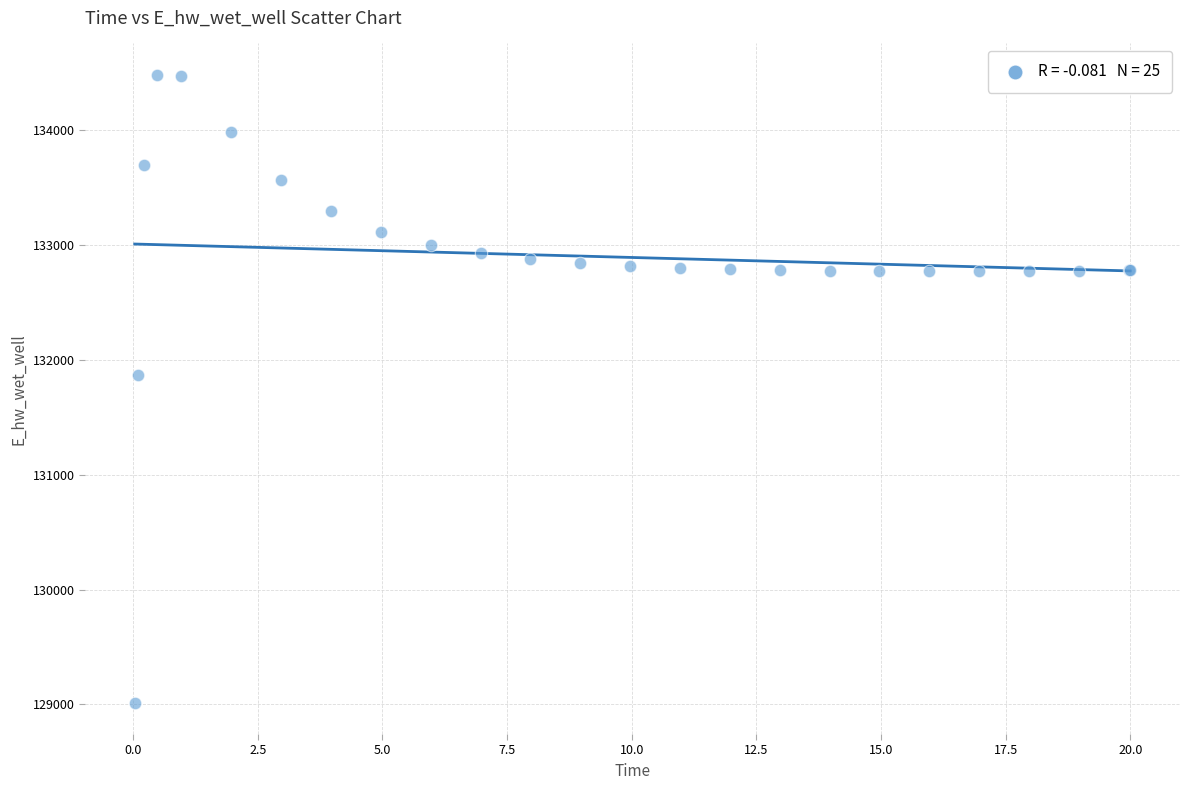

What Y value in the scatter plot is closest to 131748?

131867.0